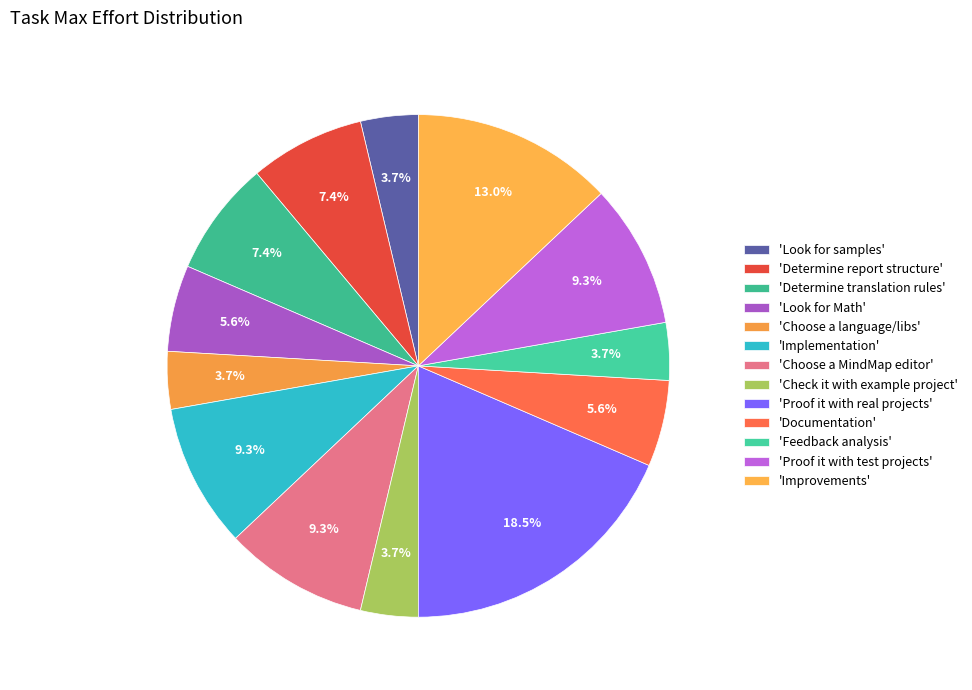

Is there a majority slice in this chart?

No